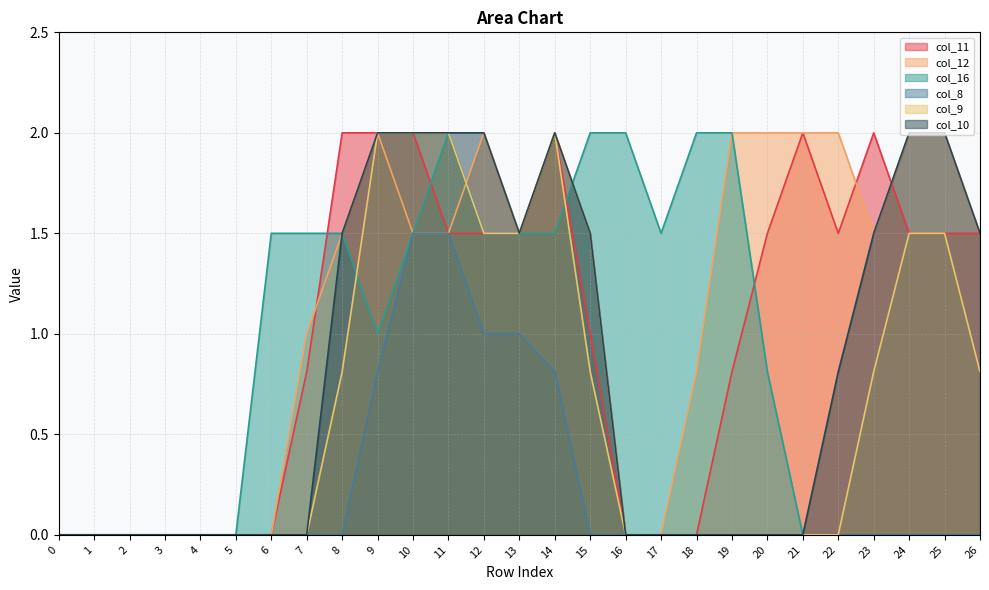

What is the greatest value displayed?

2.0